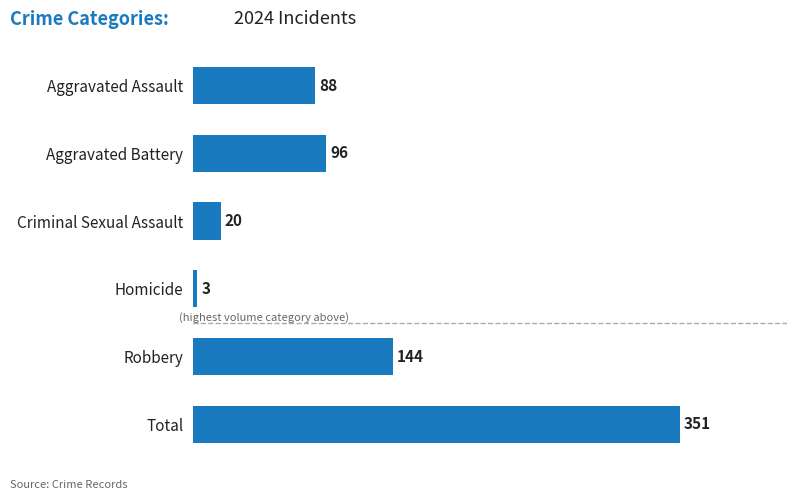

List the labels in order of value, smallest first.

Homicide, Criminal Sexual Assault, Aggravated Assault, Aggravated Battery, Robbery, Total